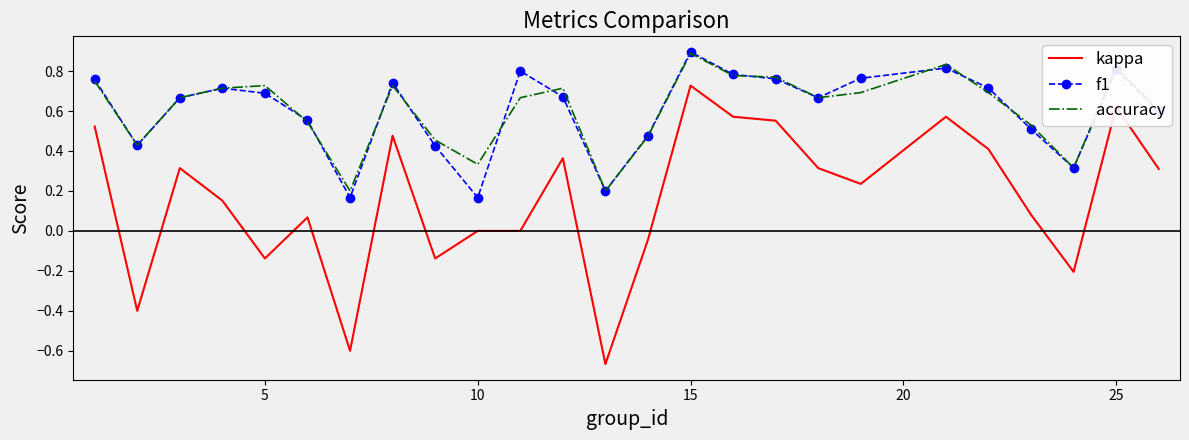

How many series are shown in this chart?

3